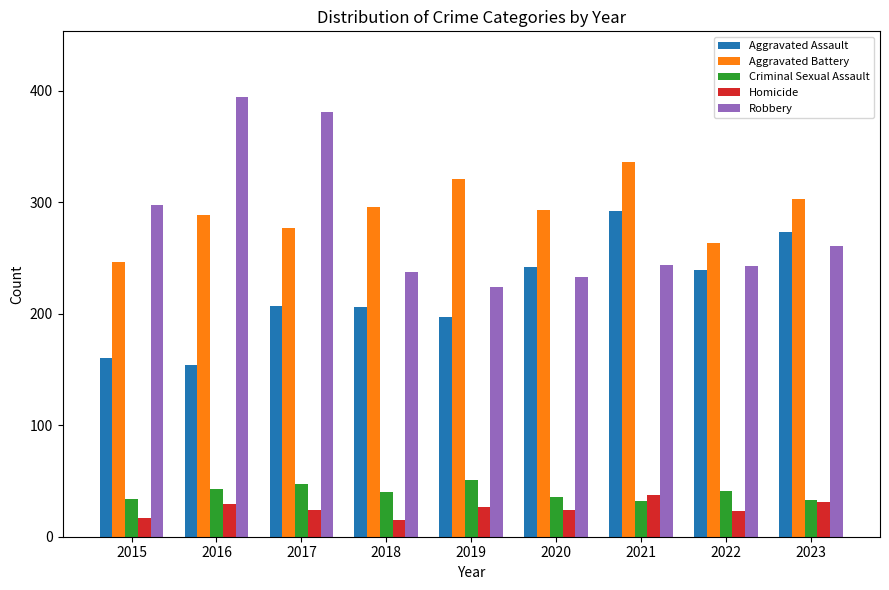

What is the value of the Robbery bar at the 3rd from the left?

381